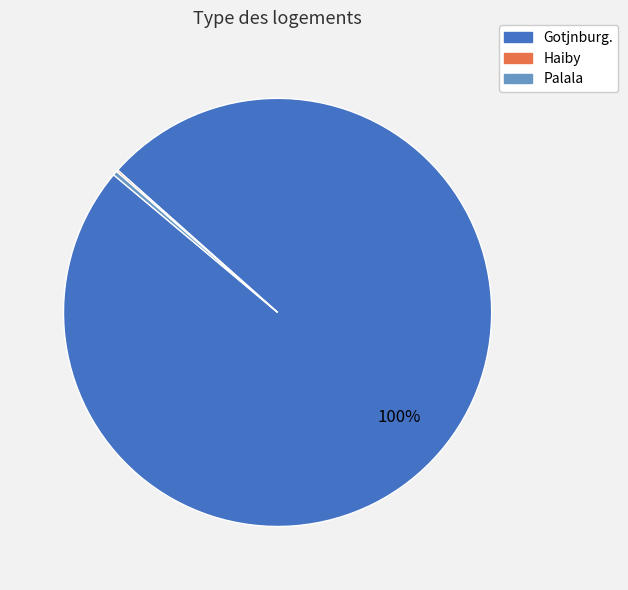

To the nearest percent, what is the combined percentage of Palala and Gotjnburg.?

100%